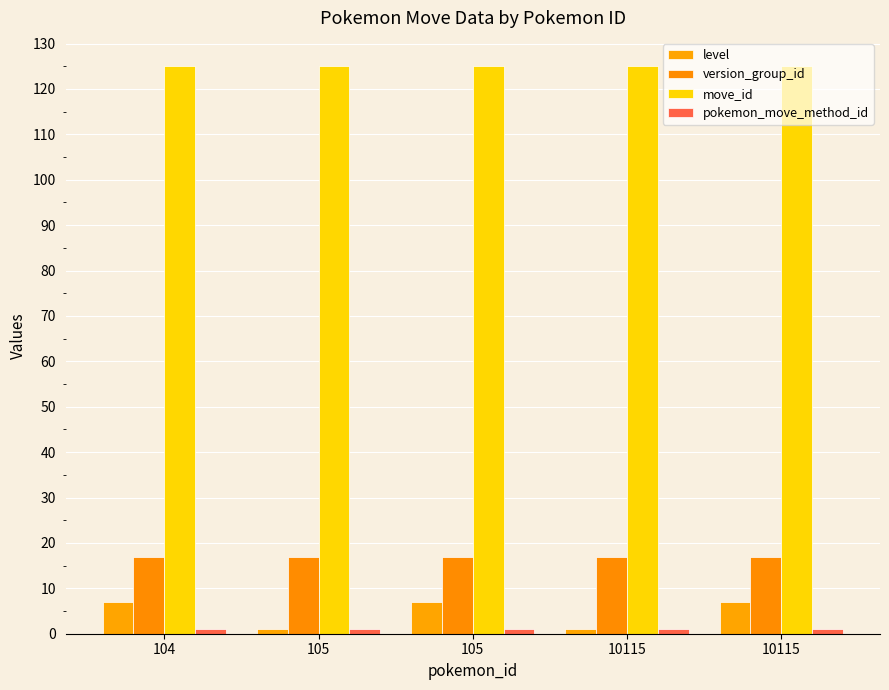

How many bars are there in total?

20